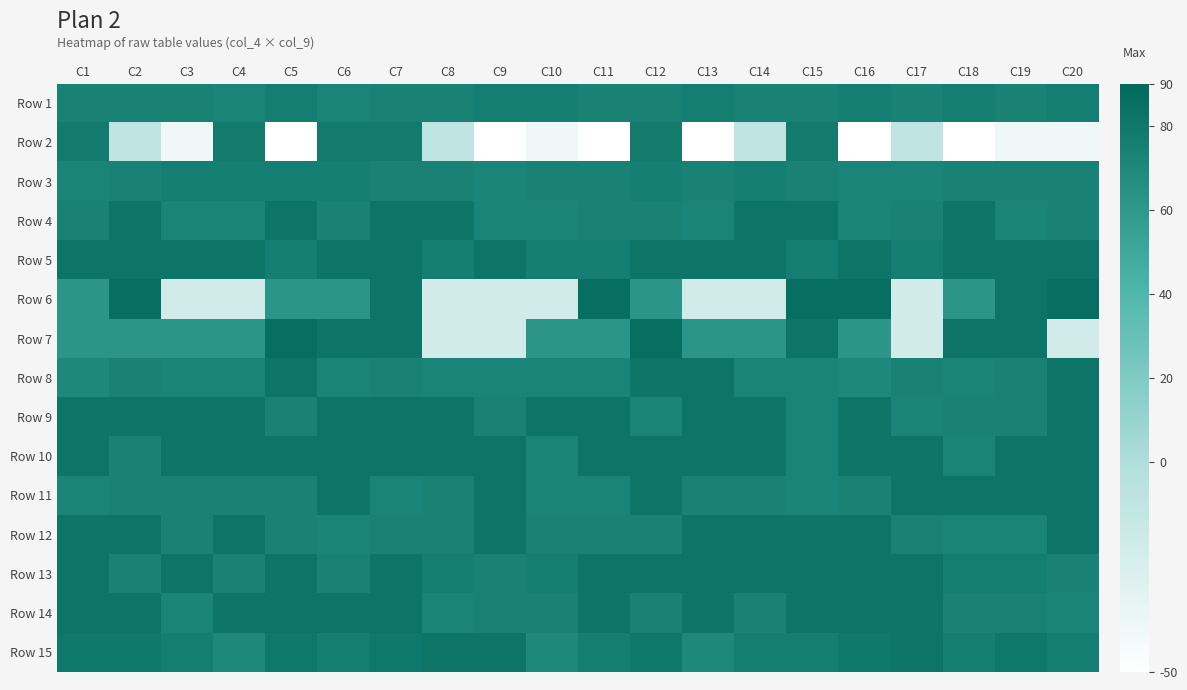

At which category is the sum across all series the highest?

C7